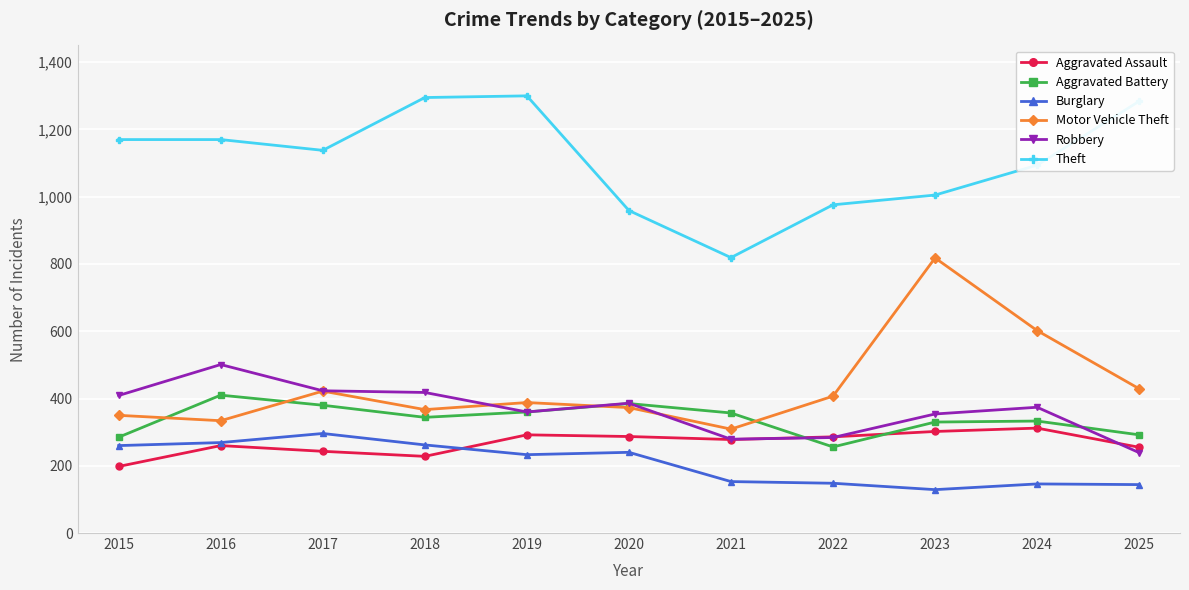

True or false: Robbery and Burglary intersect in this chart.

False